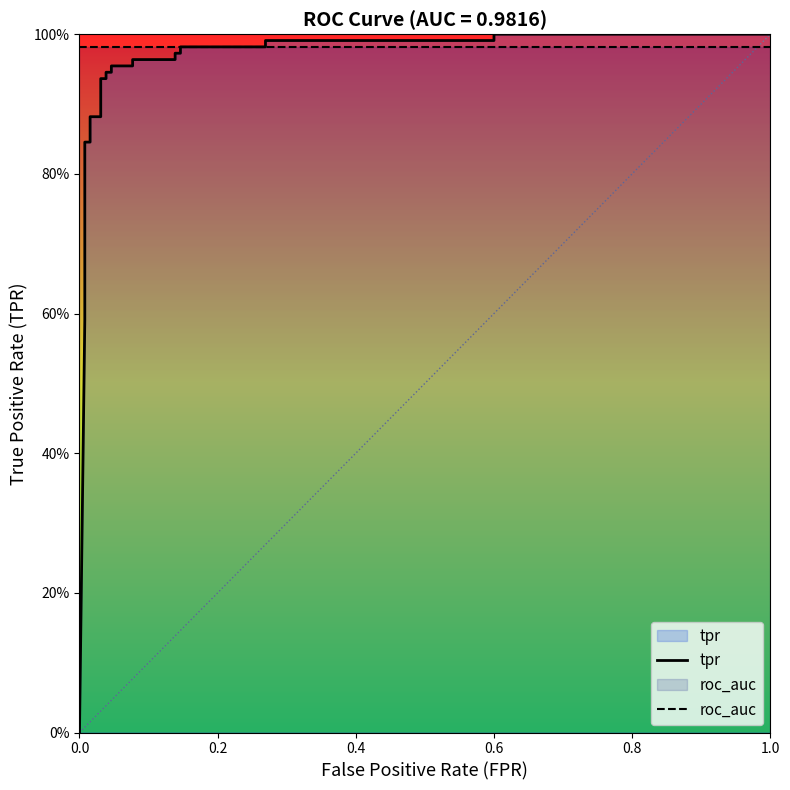

What are all the series names shown in the legend?

tpr, roc_auc